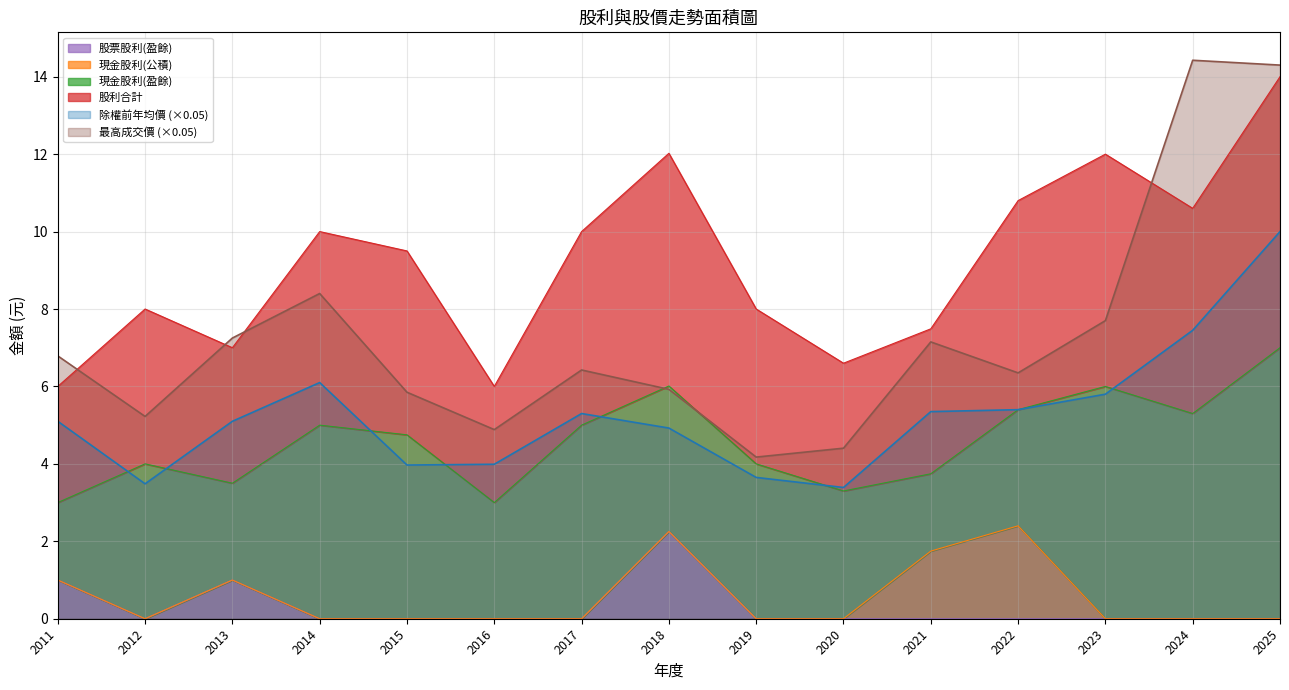

What is the maximum value for 最高成交價 (×0.05)?

14.4